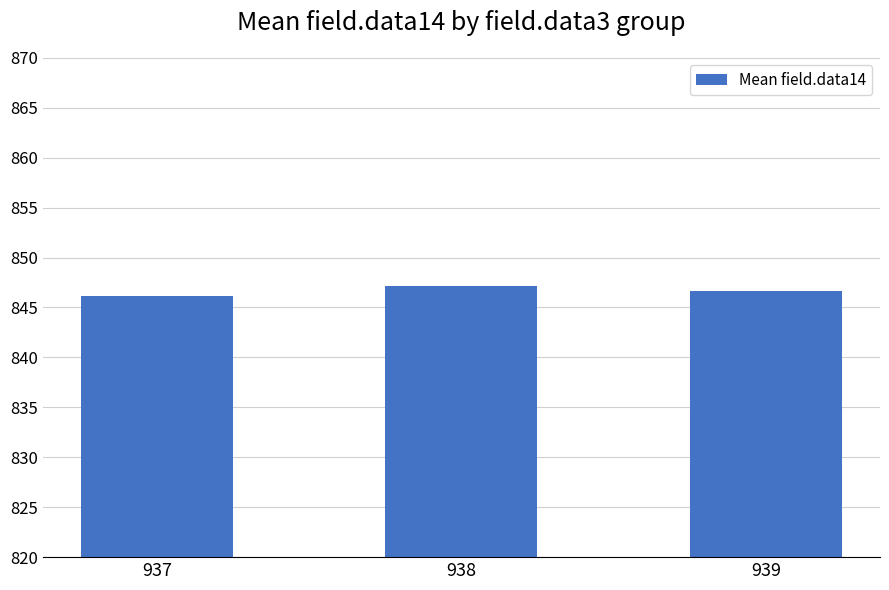

What is the greatest value displayed?

847.2